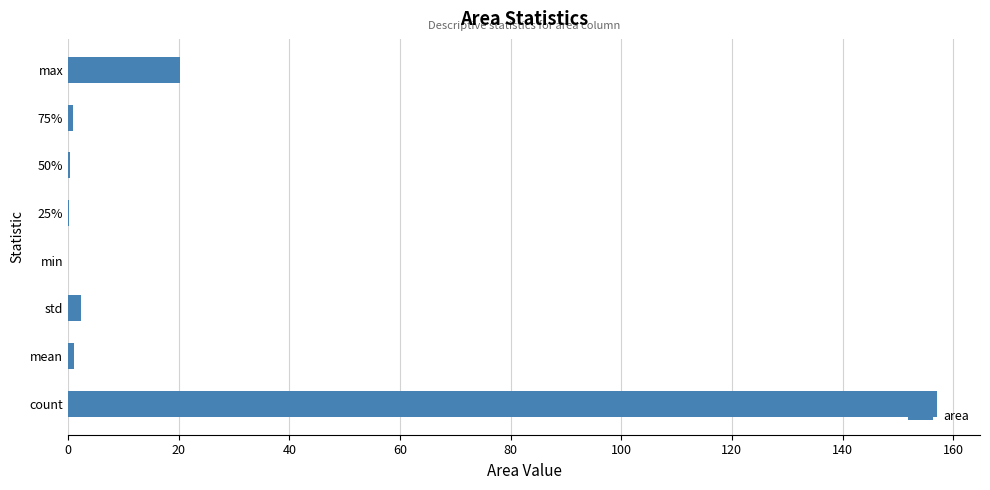

Between count and std, which is larger?

count